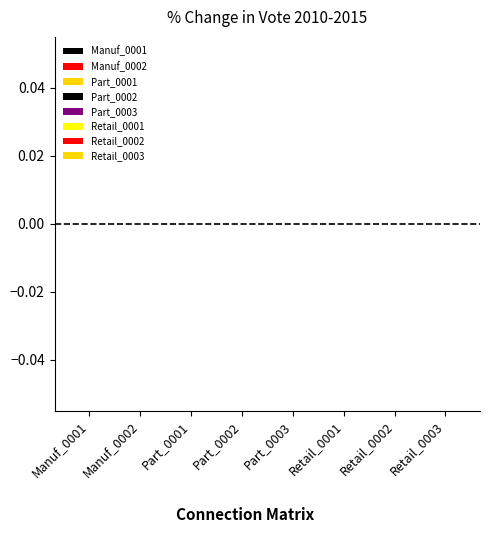

At which label does Part_0001 reach its minimum?

Part_0001